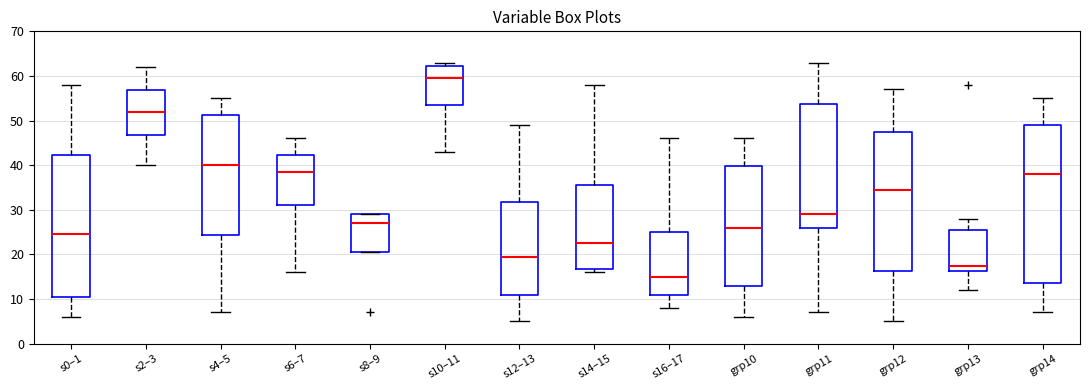

Reading left to right, transcribe this box plot: for each box, give where its median line is, the range the box spans, and where its two whiskers end, as read against the y-axis. The values are not printed on the chart, so give them approximately, as read against the axis.

s0–1: median 25, box 11 to 42, whiskers 6 to 58
s2–3: median 52, box 47 to 57, whiskers 40 to 62
s4–5: median 40, box 24 to 51, whiskers 7 to 55
s6–7: median 39, box 31 to 42, whiskers 16 to 46
s8–9: median 27, box 21 to 29, whiskers 21 to 29
s10–11: median 60, box 54 to 62, whiskers 43 to 63
s12–13: median 20, box 11 to 32, whiskers 5 to 49
s14–15: median 23, box 17 to 36, whiskers 16 to 58
s16–17: median 15, box 11 to 25, whiskers 8 to 46
grp10: median 26, box 13 to 40, whiskers 6 to 46
grp11: median 29, box 26 to 54, whiskers 7 to 63
grp12: median 35, box 16 to 48, whiskers 5 to 57
grp13: median 18, box 16 to 26, whiskers 12 to 28
grp14: median 38, box 14 to 49, whiskers 7 to 55